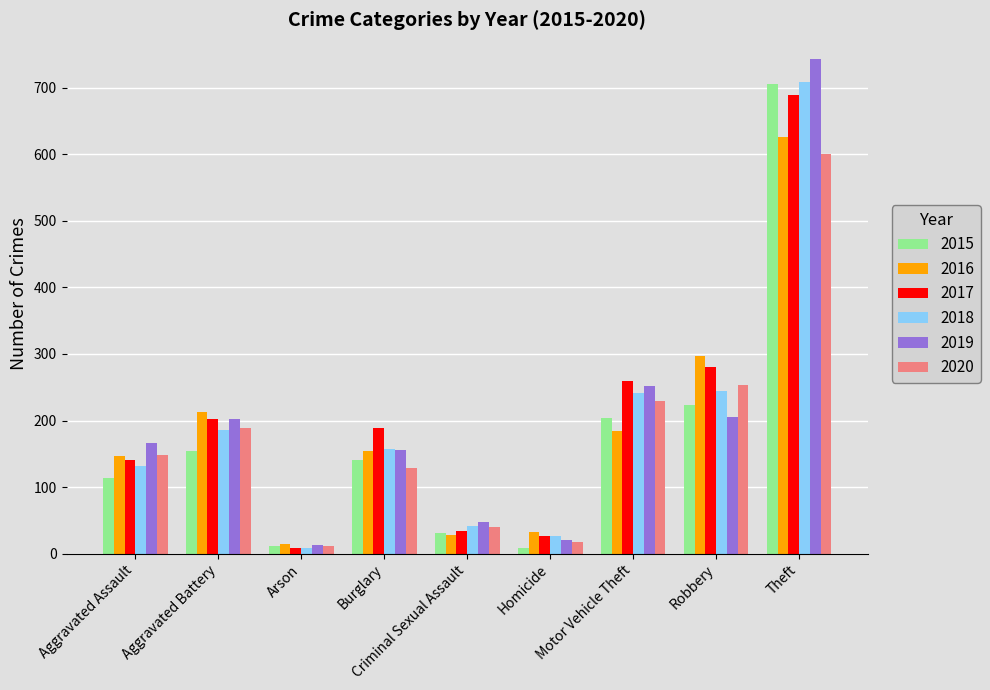

What is the value of the 2016 bar at the 4th from the left?

154